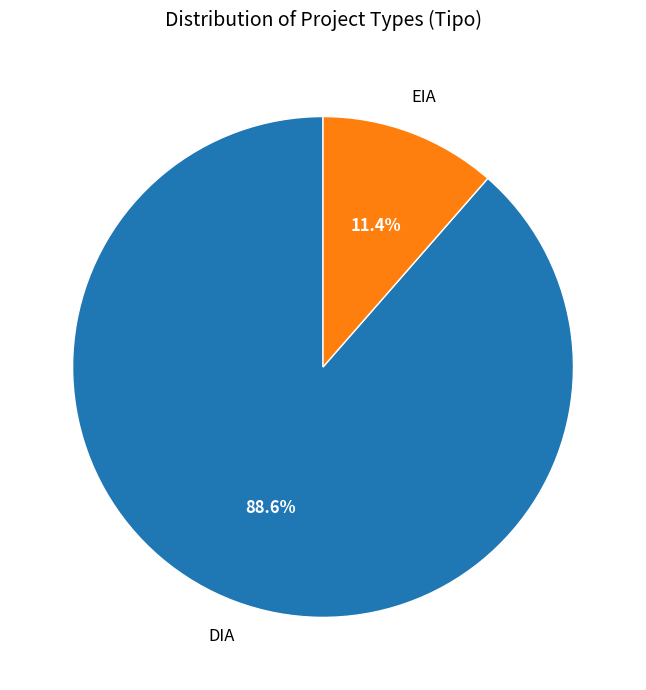

Is there a majority slice in this chart?

Yes